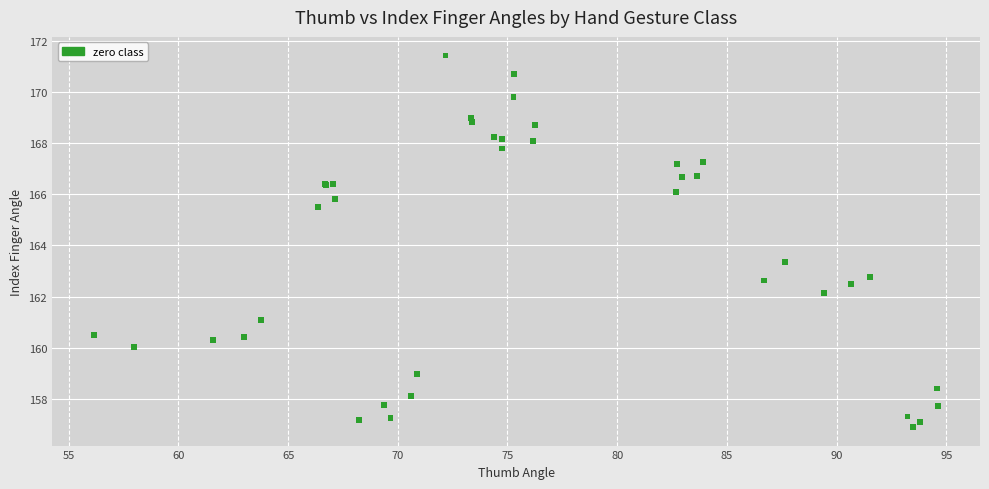

What Y value in the scatter plot is closest to 164?

163.4